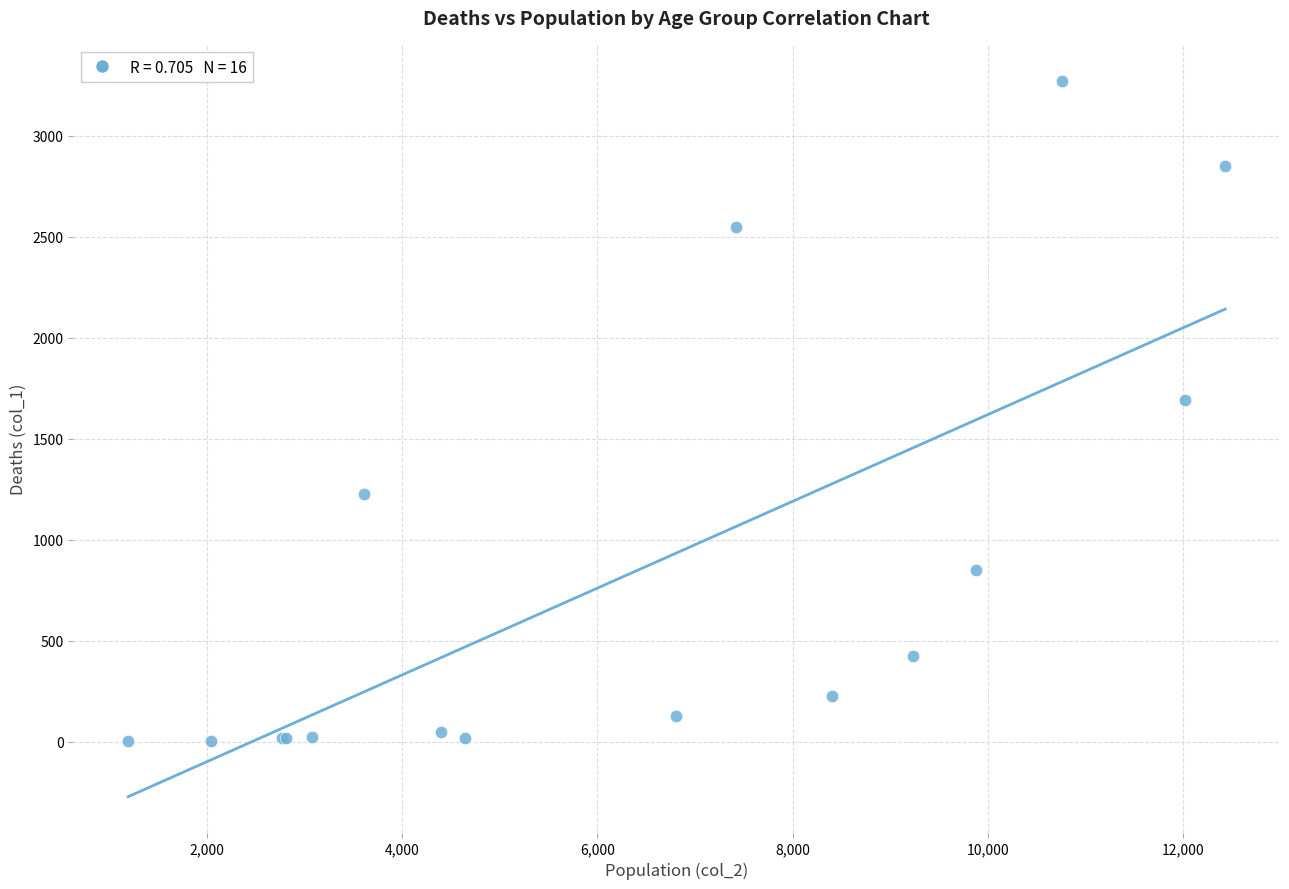

What Y value in the scatter plot is closest to 1638?

1690